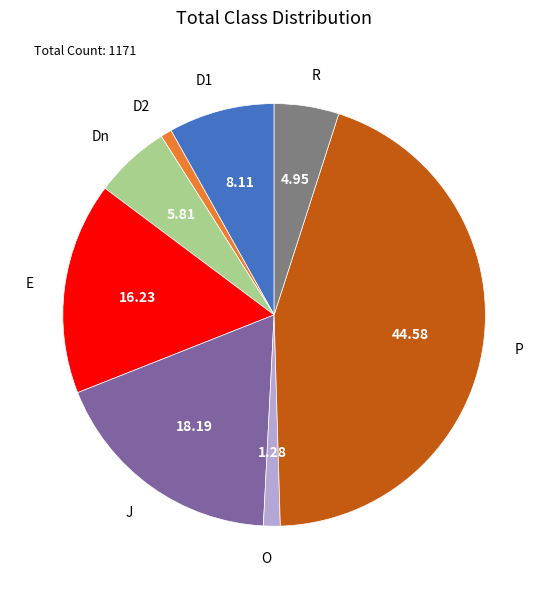

Does D2 account for over 50% of the chart?

No